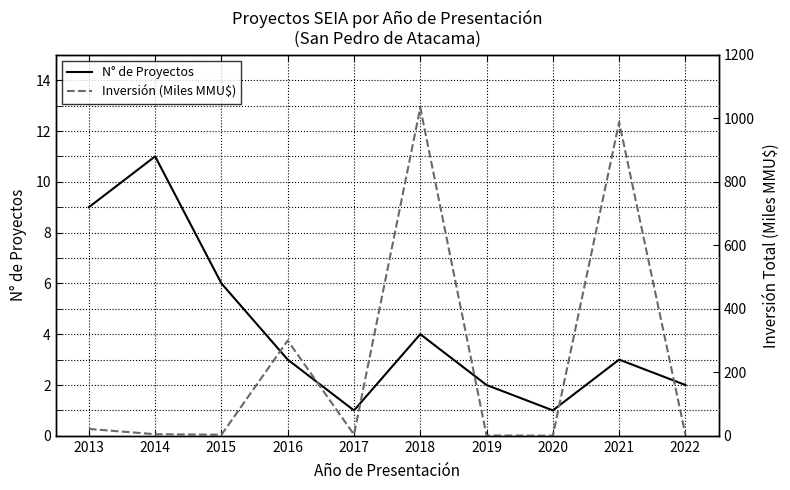

Does the chart display data point markers on the line(s)?

No